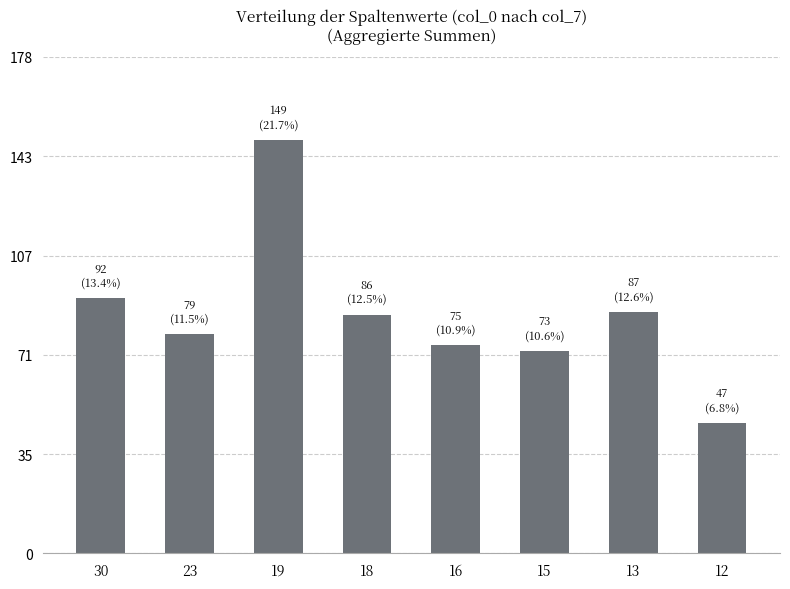

Does the chart contain stacked bars?

No